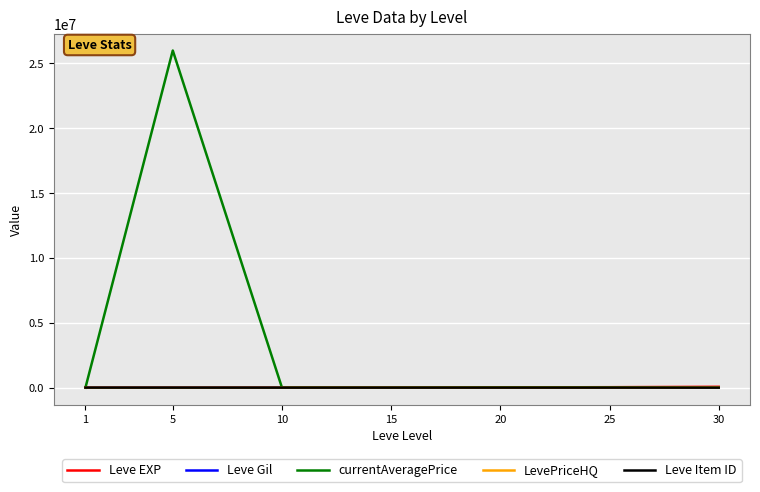

What is the maximum value shown in the chart?

26000000